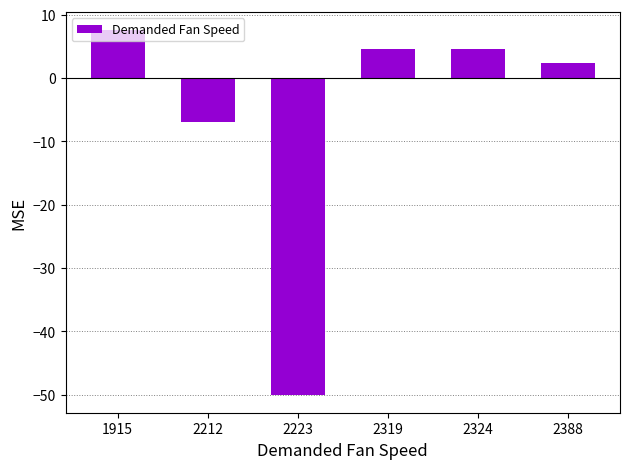

What is the value of the 6th bar from the left?

2.4